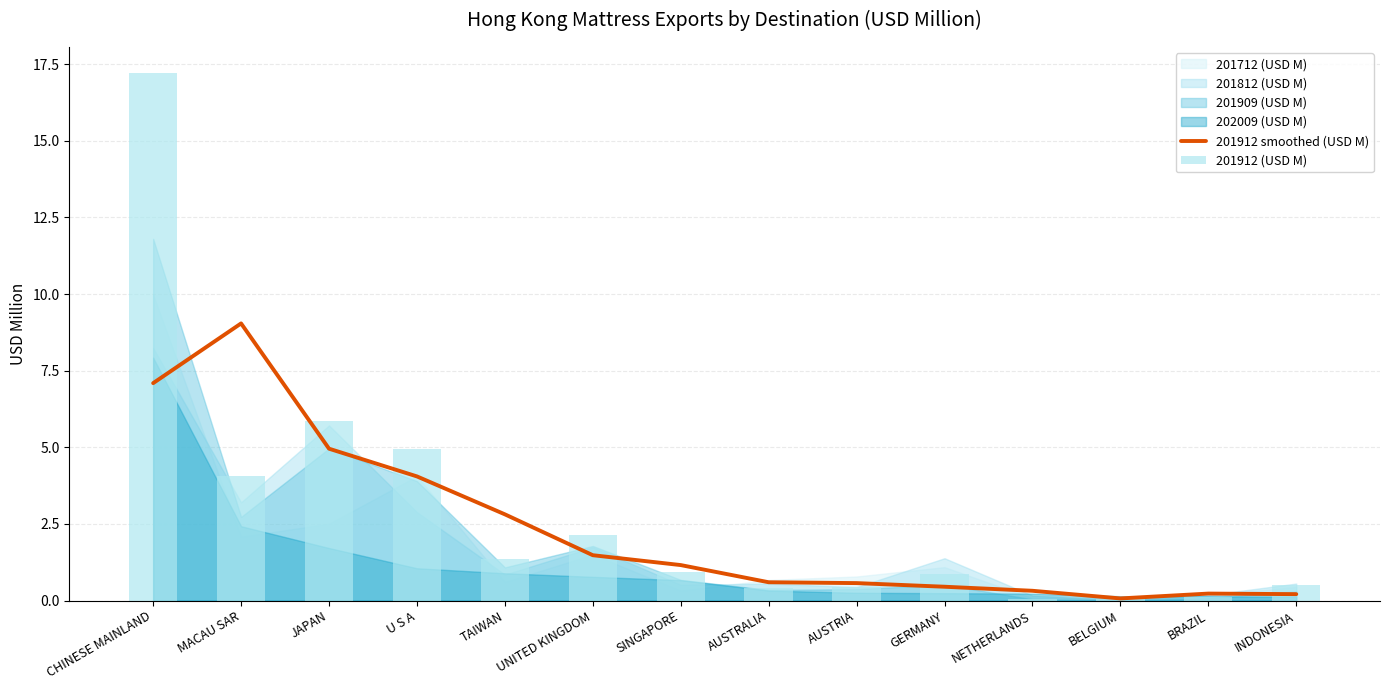

At which label does 201912 smoothed (USD M) first exceed 1?

CHINESE MAINLAND